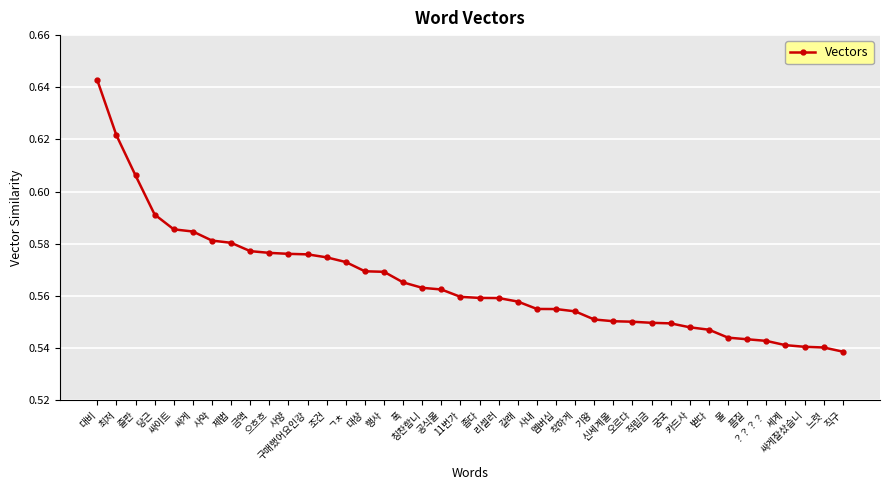

Which has a higher value, 제법 or 공식몰?

제법